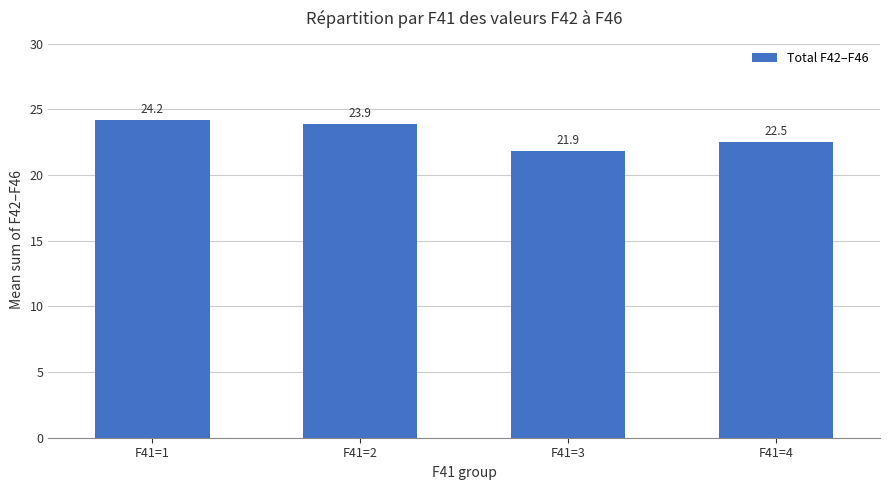

What is the average value?

23.1